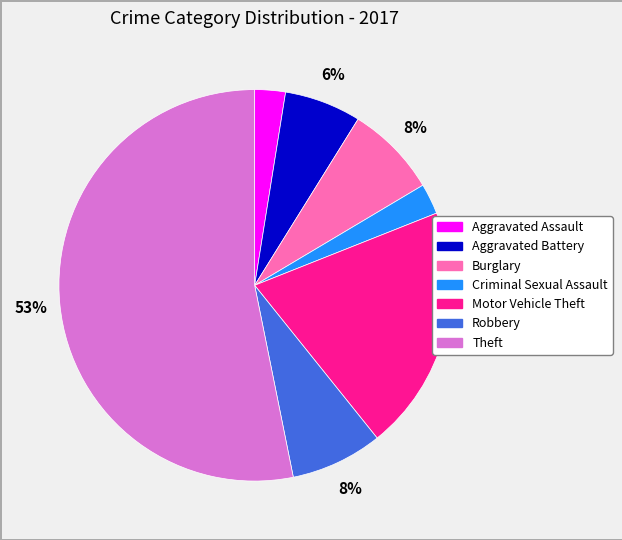

To the nearest percent, what is the combined percentage of Motor Vehicle Theft and Burglary?

28%